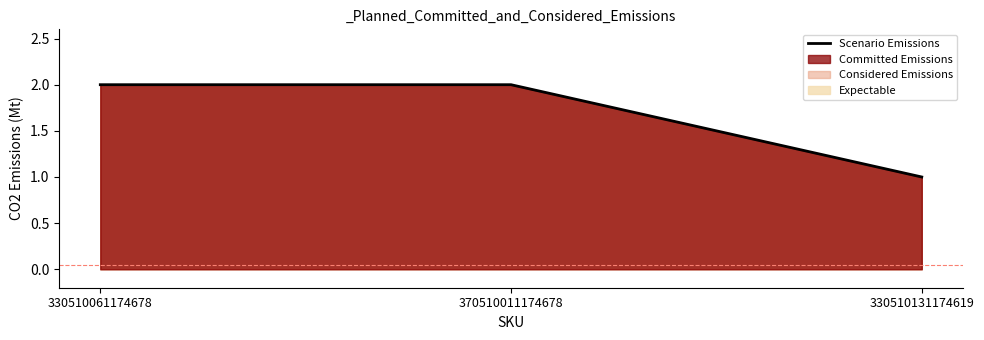

What is the value of the 1st point from the left?

2